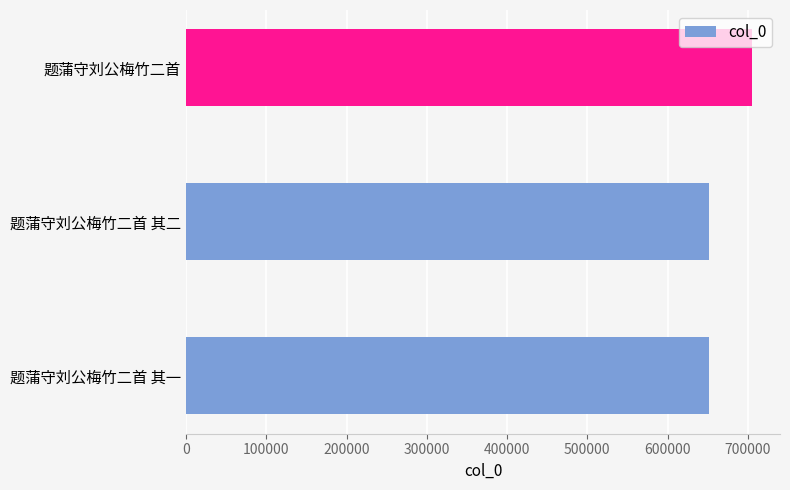

Is it true that the value at 题蒲守刘公梅竹二首 其一 is 651211?

True